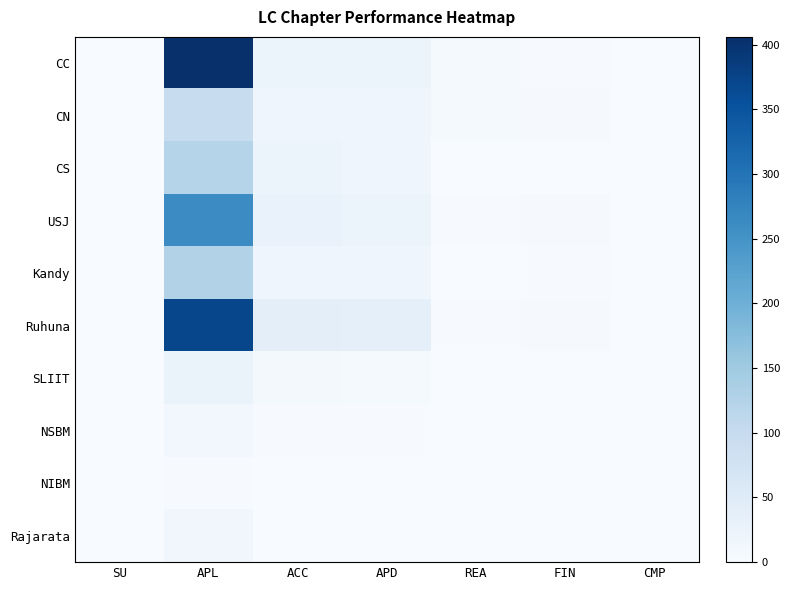

Which label corresponds to the smallest value in the chart?

SU